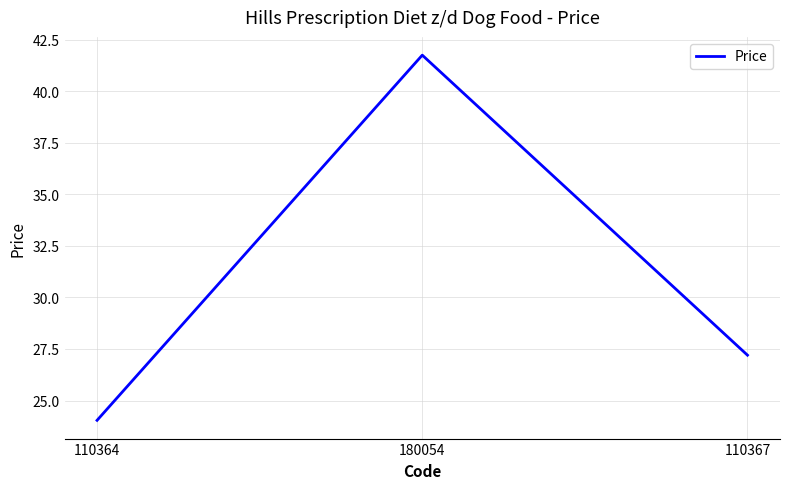

What is the difference between the maximum and minimum values?

17.7